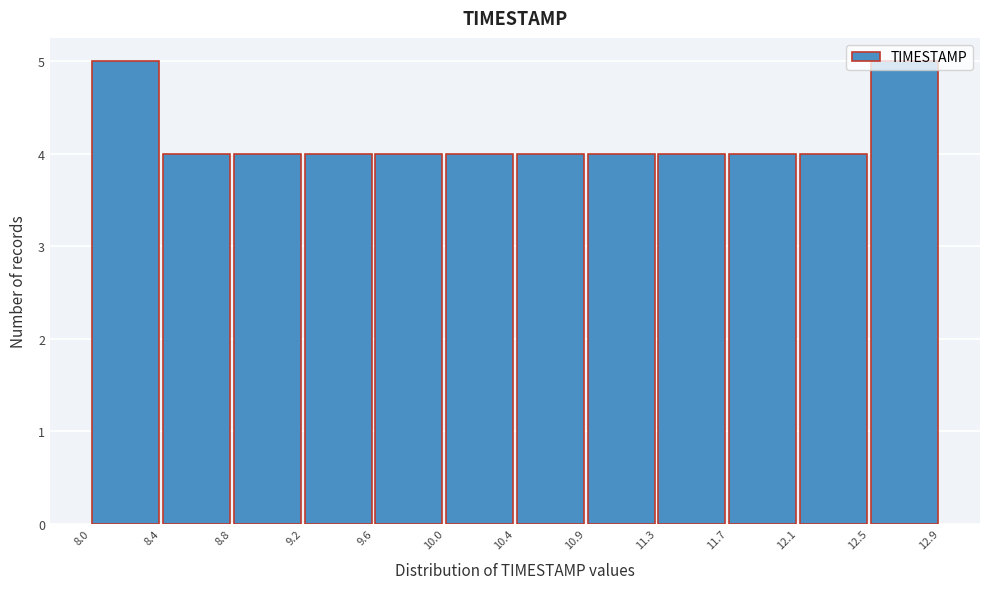

What is the height of the bar covering 12.5 to 12.9 on the x-axis? The values are not printed on the chart, so give them approximately, as read against the axis.

5